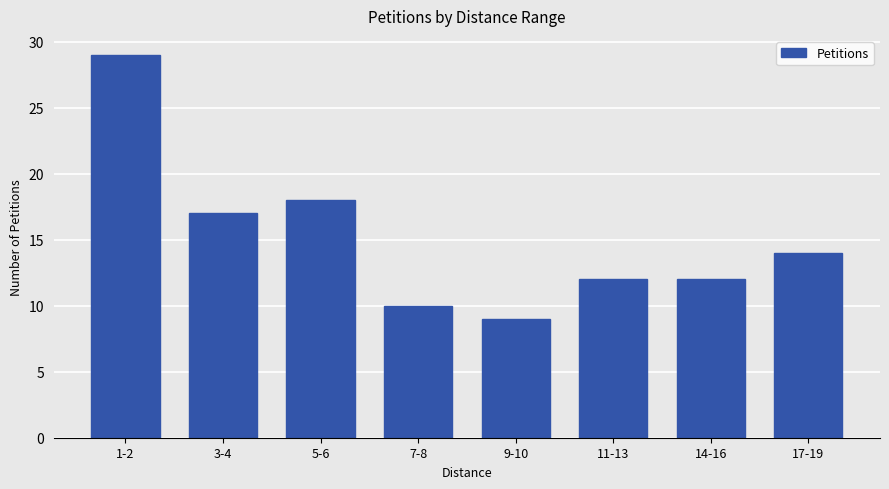

What is the label of the 4th bar from the left?

7-8